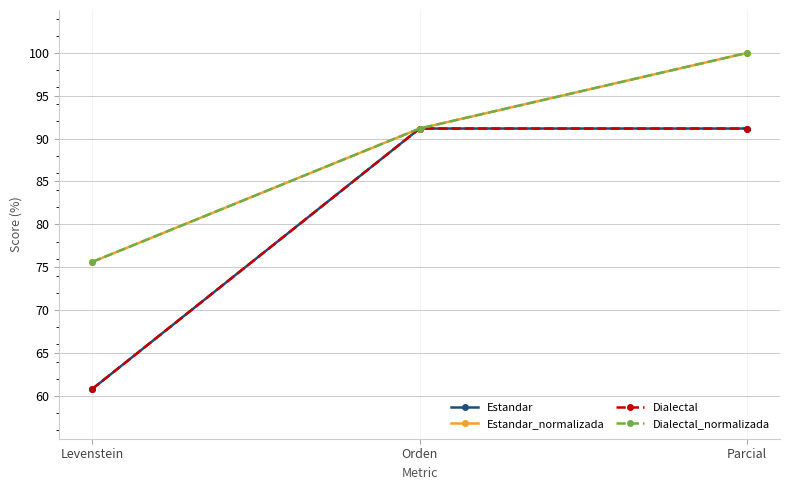

What is the sum of all Estandar_normalizada values?

266.8